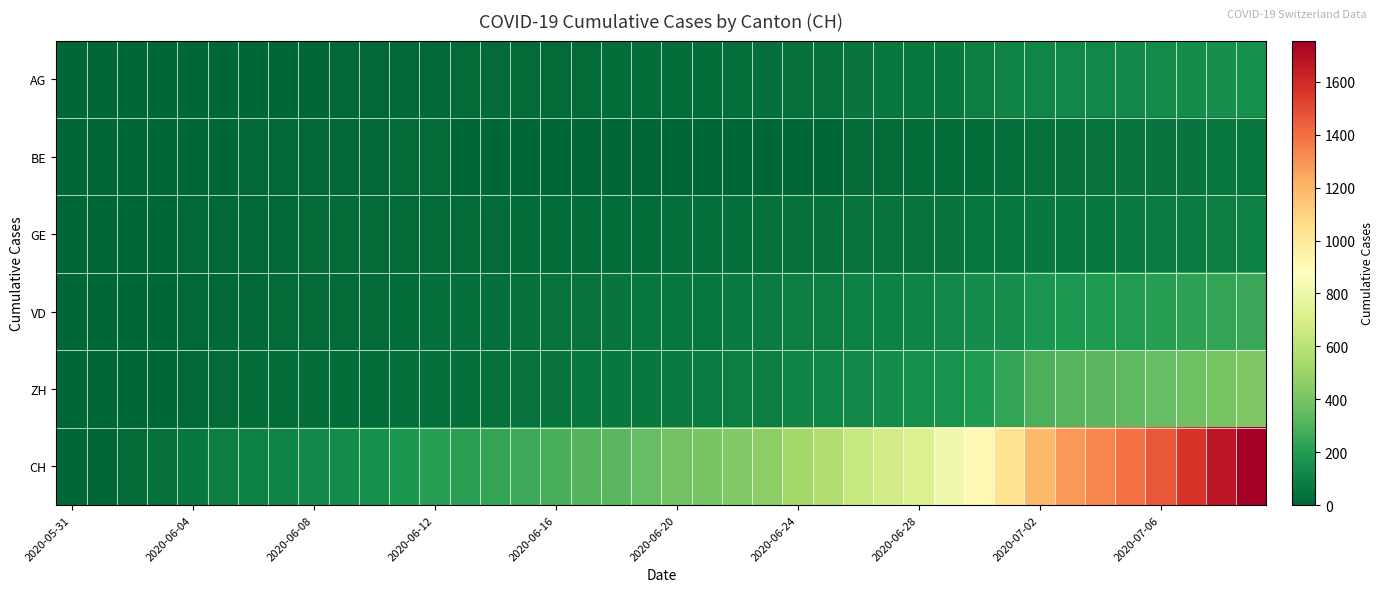

How many series are shown in this chart?

6